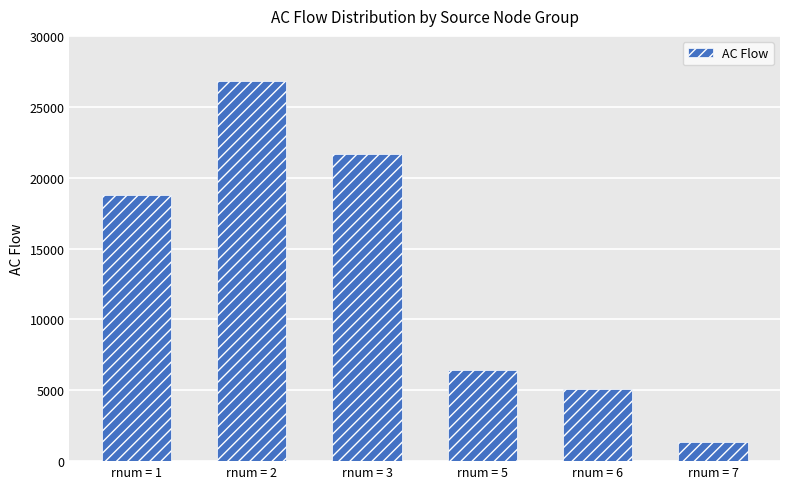

Count the number of data series in this chart.

1